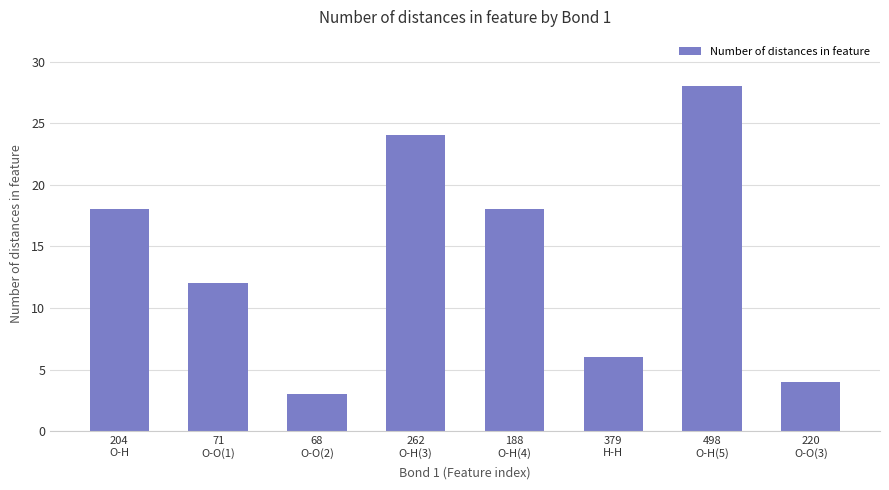

Which category has the highest value across all series?

498
O-H(5)